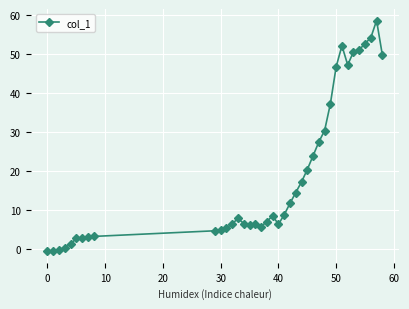

True or false: there are more than 1 points higher than both neighbors.

True